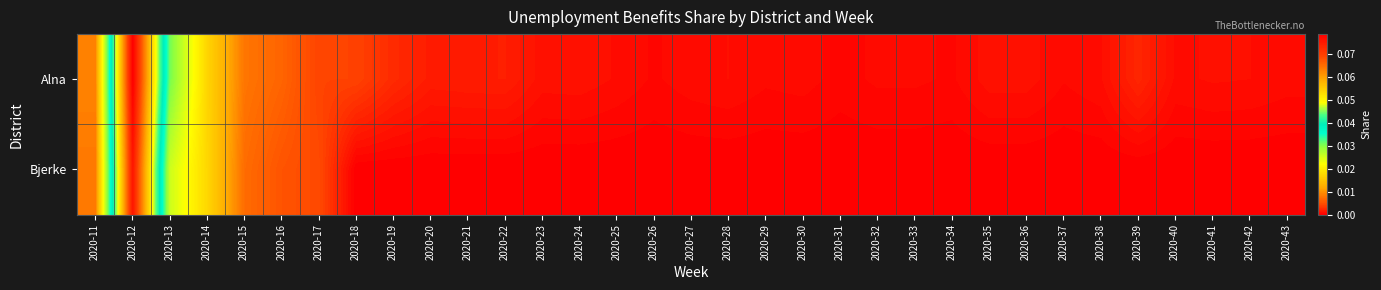

Between 2020-30 and 2020-34, which series saw the biggest shift?

Alna